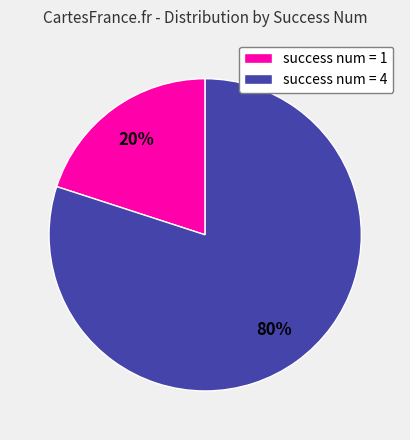

To the nearest percent, what is the combined percentage of success num = 4 and success num = 1?

100%